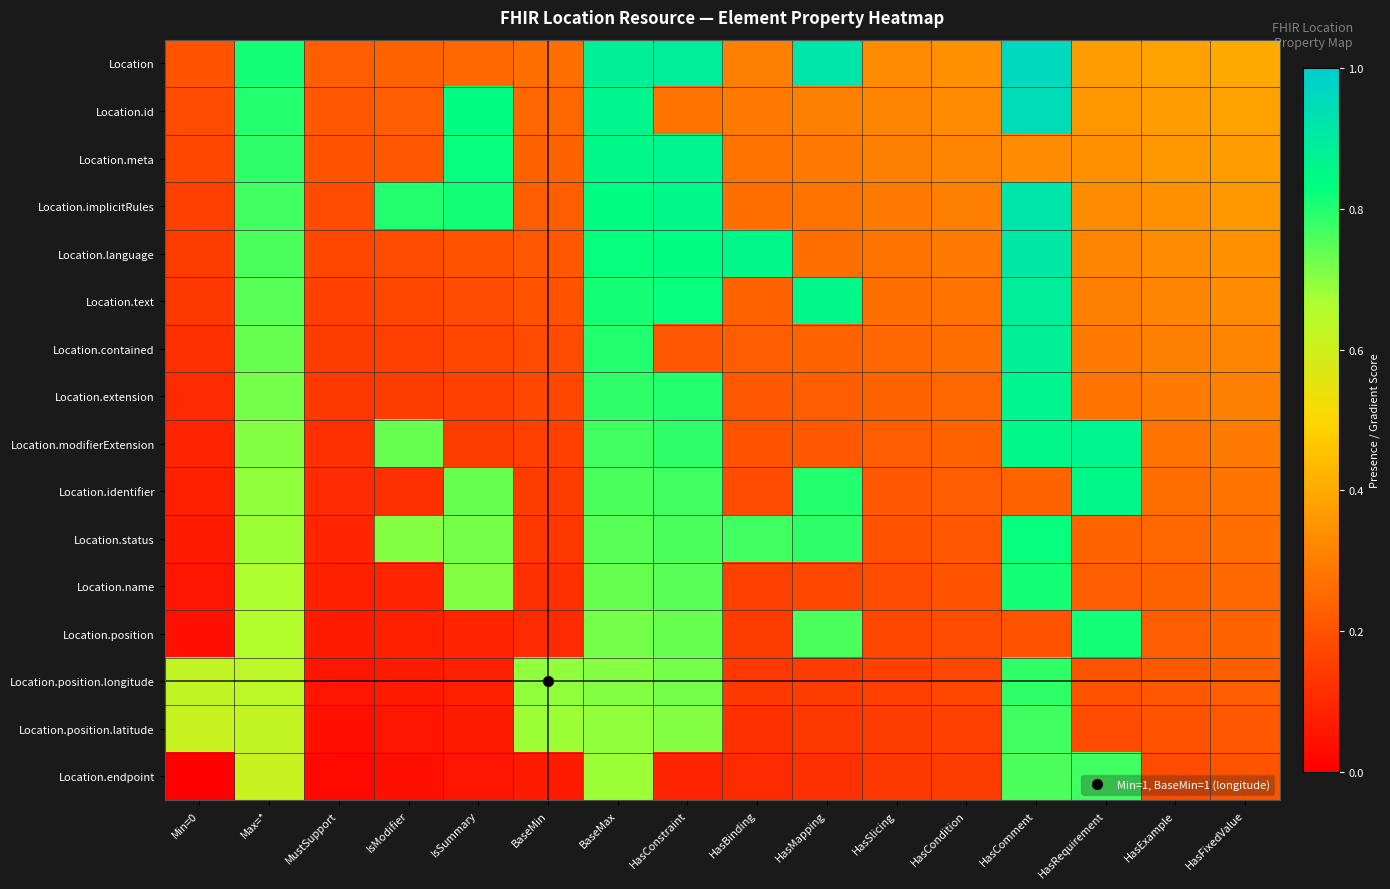

Which label corresponds to the smallest value in the chart?

Min=0